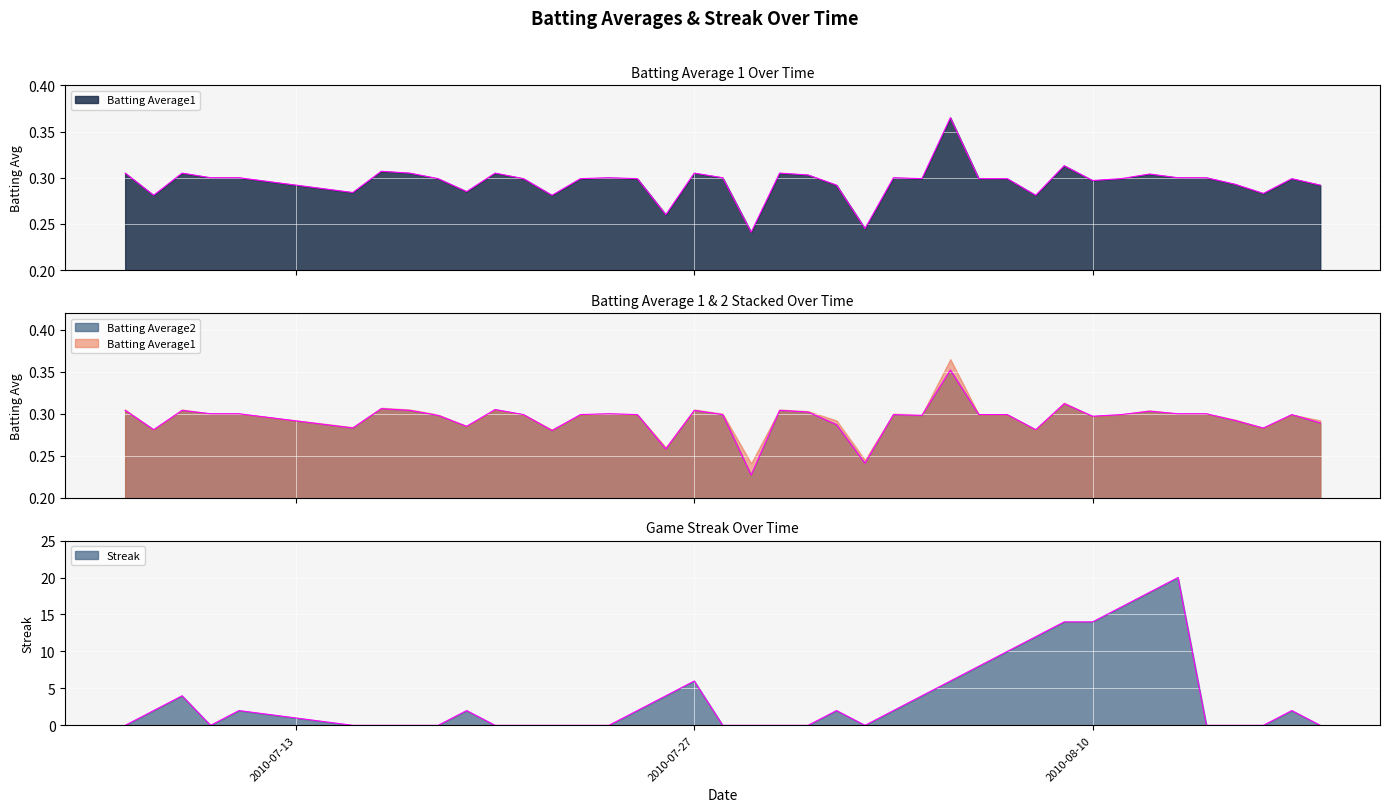

Rank the series at 2010-07-08 from lowest to highest value.

Batting Average1, Batting Average2, Streak